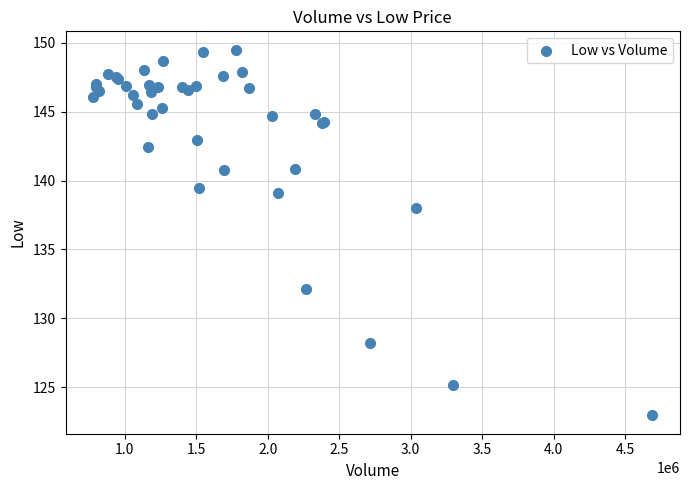

What Y value in the scatter plot is closest to 136?

138.0